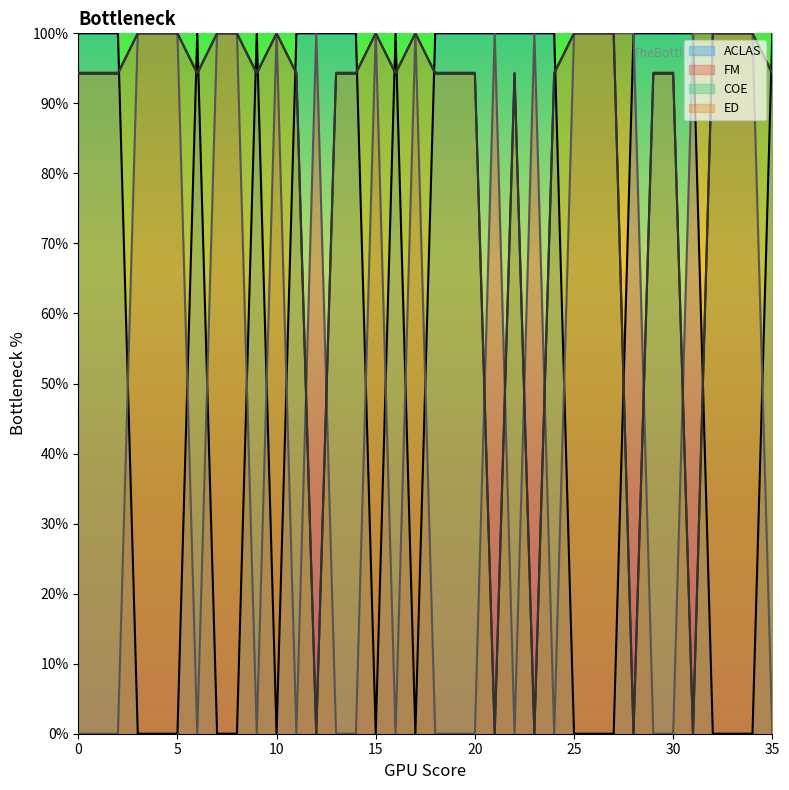

What is the value of the ED point at the 9th from the left?

100.0